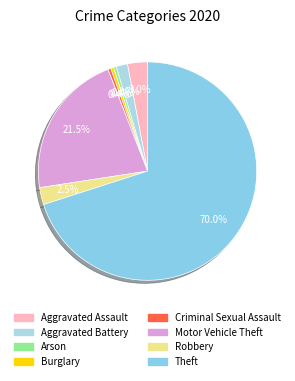

Is it true that Burglary is 0% of the pie?

True